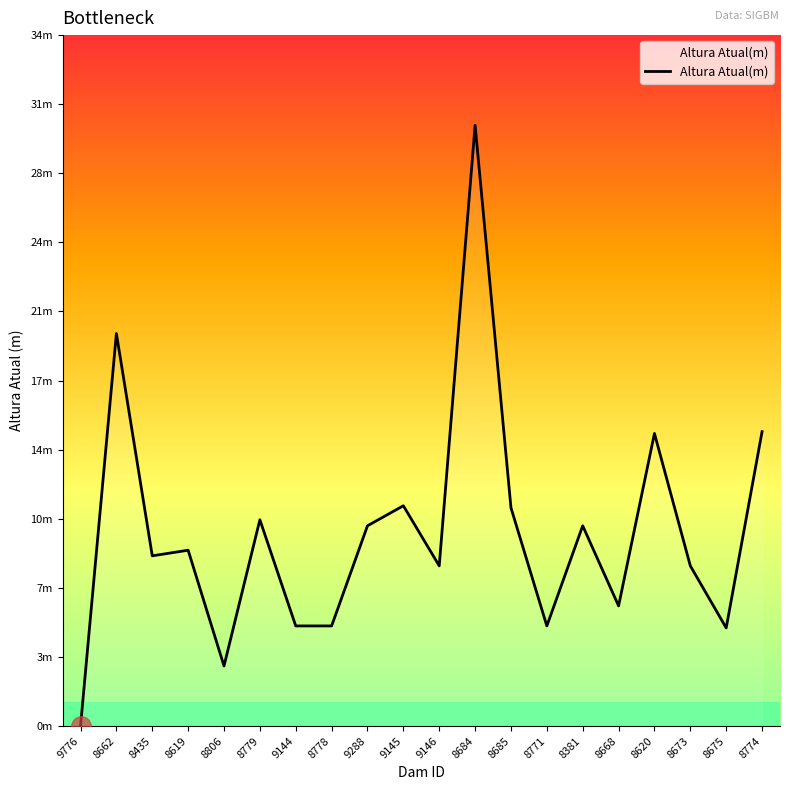

What is the change in value from 8806 to 8684?

+27.0